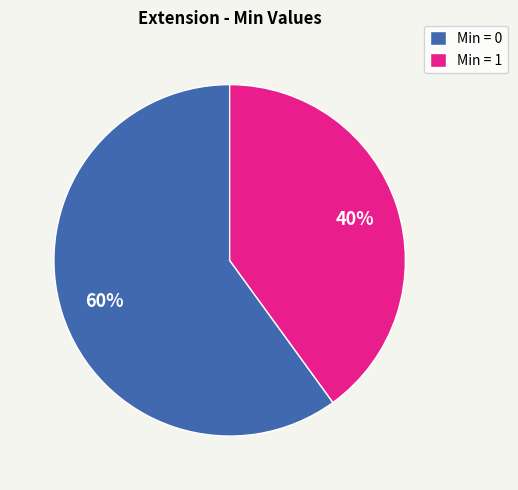

Rank the categories by value from highest to lowest.

Min = 0, Min = 1